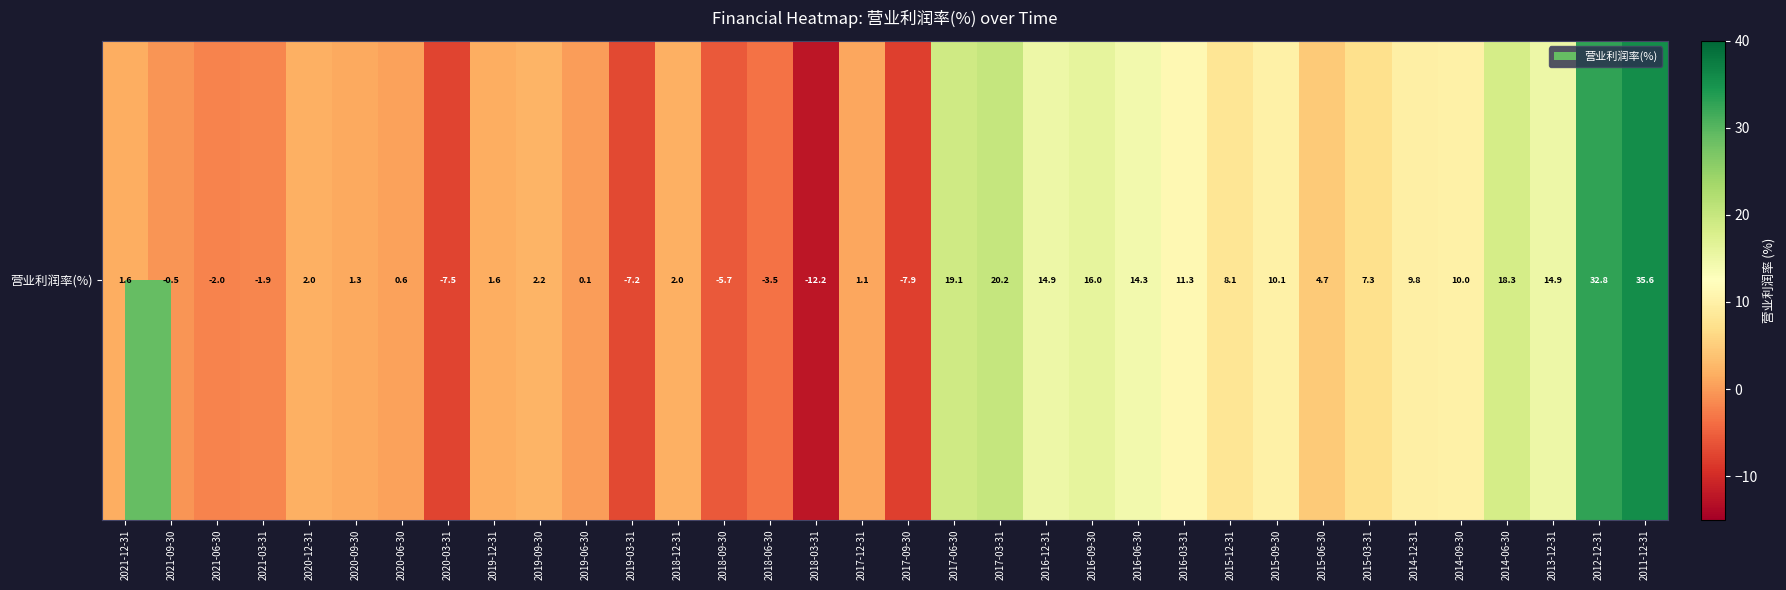

Rank the categories by value from highest to lowest.

2011-12-31, 2012-12-31, 2017-03-31, 2017-06-30, 2014-06-30, 2016-09-30, 2016-12-31, 2013-12-31, 2016-06-30, 2016-03-31, 2015-09-30, 2014-09-30, 2014-12-31, 2015-12-31, 2015-03-31, 2015-06-30, 2019-09-30, 2018-12-31, 2020-12-31, 2021-12-31, 2019-12-31, 2020-09-30, 2017-12-31, 2020-06-30, 2019-06-30, 2021-09-30, 2021-03-31, 2021-06-30, 2018-06-30, 2018-09-30, 2019-03-31, 2020-03-31, 2017-09-30, 2018-03-31